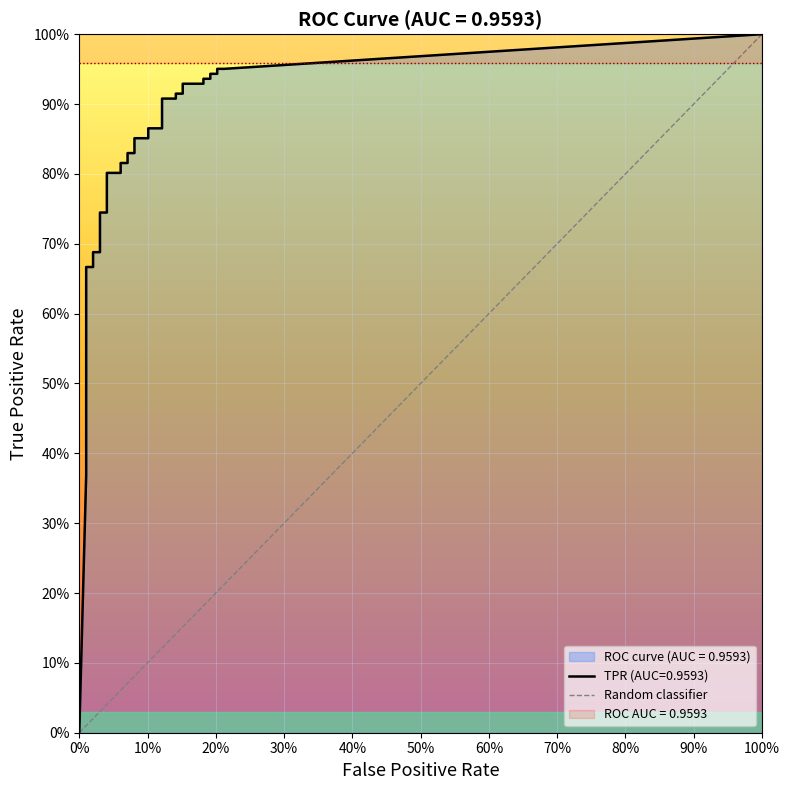

How many lines are shown in the chart?

1